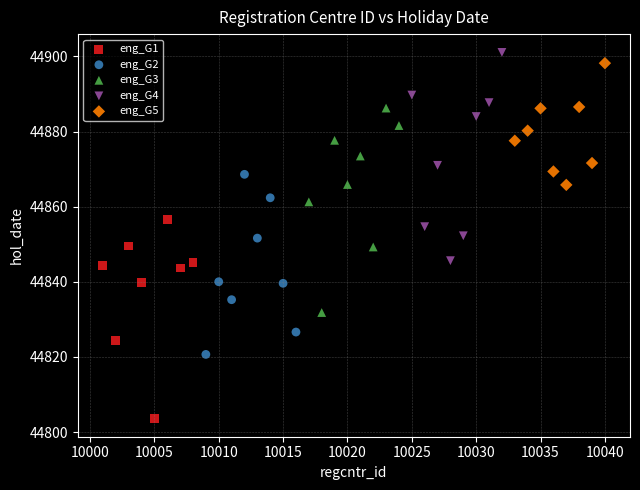

Which series has the largest Y range (max minus min)?

eng_G4